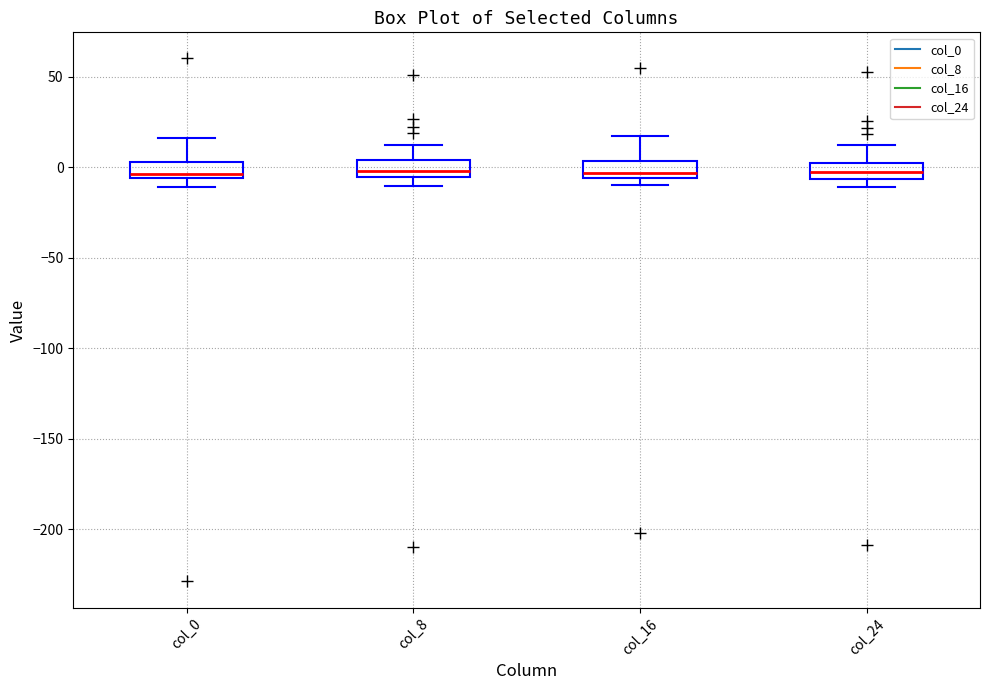

Reading left to right, transcribe this box plot: for each box, give where its median line is, the range the box spans, and where its two whiskers end, as read against the y-axis. The values are not printed on the chart, so give them approximately, as read against the axis.

col_0: median -5 (just above the box's lower edge), box -5 to 5, whiskers -10 to 15
col_8: median 0, box -5 to 5, whiskers -10 to 15
col_16: median -5 (just above the box's lower edge), box -5 to 5, whiskers -10 to 15
col_24: median 0 (inside the box), box -5 to 0, whiskers -10 to 15